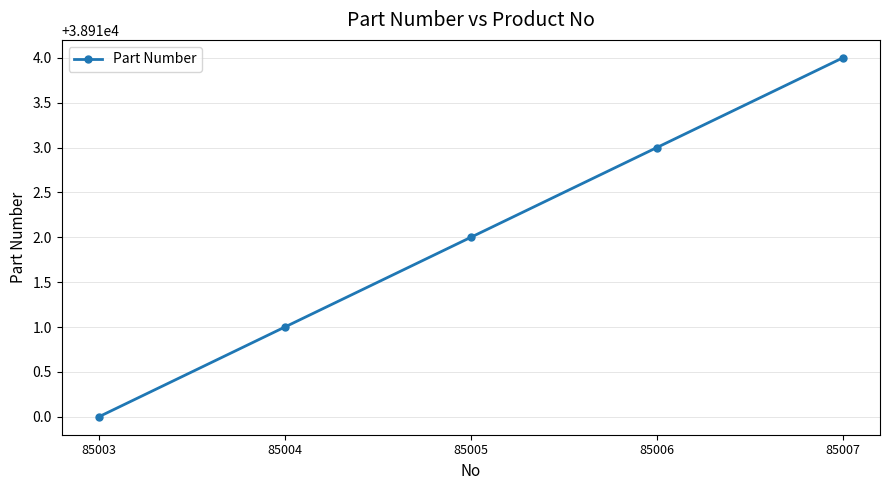

True or false: the data has more than 1 interior local peaks.

False